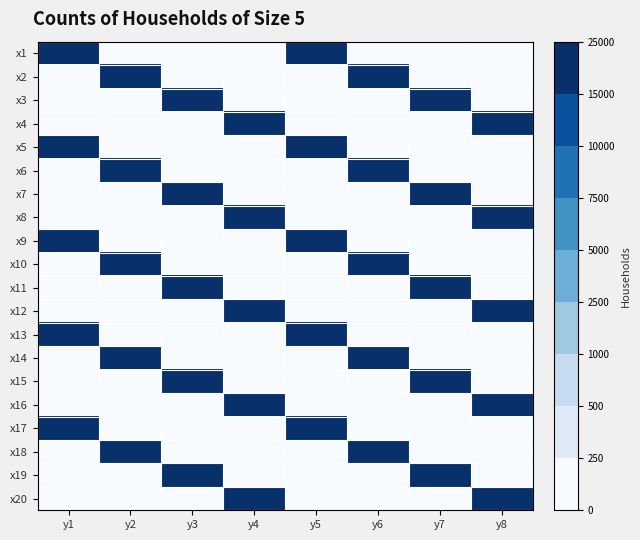

Reading right to left, extract all data points from this chart.

x1: y8=0	y7=0	y6=0	y5=20250	y4=0	y3=0	y2=0	y1=15250
x2: y8=0	y7=0	y6=20500	y5=0	y4=0	y3=0	y2=15500	y1=0
x3: y8=0	y7=20750	y6=0	y5=0	y4=0	y3=15750	y2=0	y1=0
x4: y8=21000	y7=0	y6=0	y5=0	y4=16000	y3=0	y2=0	y1=0
x5: y8=0	y7=0	y6=0	y5=16250	y4=0	y3=0	y2=0	y1=21250
x6: y8=0	y7=0	y6=16500	y5=0	y4=0	y3=0	y2=21500	y1=0
x7: y8=0	y7=16750	y6=0	y5=0	y4=0	y3=21750	y2=0	y1=0
x8: y8=17000	y7=0	y6=0	y5=0	y4=22000	y3=0	y2=0	y1=0
x9: y8=0	y7=0	y6=0	y5=22250	y4=0	y3=0	y2=0	y1=17250
x10: y8=0	y7=0	y6=22500	y5=0	y4=0	y3=0	y2=17500	y1=0
x11: y8=0	y7=22750	y6=0	y5=0	y4=0	y3=17750	y2=0	y1=0
x12: y8=23000	y7=0	y6=0	y5=0	y4=18000	y3=0	y2=0	y1=0
x13: y8=0	y7=0	y6=0	y5=18250	y4=0	y3=0	y2=0	y1=23250
x14: y8=0	y7=0	y6=18500	y5=0	y4=0	y3=0	y2=23500	y1=0
x15: y8=0	y7=18750	y6=0	y5=0	y4=0	y3=23750	y2=0	y1=0
x16: y8=19000	y7=0	y6=0	y5=0	y4=24000	y3=0	y2=0	y1=0
x17: y8=0	y7=0	y6=0	y5=24250	y4=0	y3=0	y2=0	y1=19250
x18: y8=0	y7=0	y6=24500	y5=0	y4=0	y3=0	y2=19500	y1=0
x19: y8=0	y7=24750	y6=0	y5=0	y4=0	y3=19750	y2=0	y1=0
x20: y8=25000	y7=0	y6=0	y5=0	y4=20000	y3=0	y2=0	y1=0